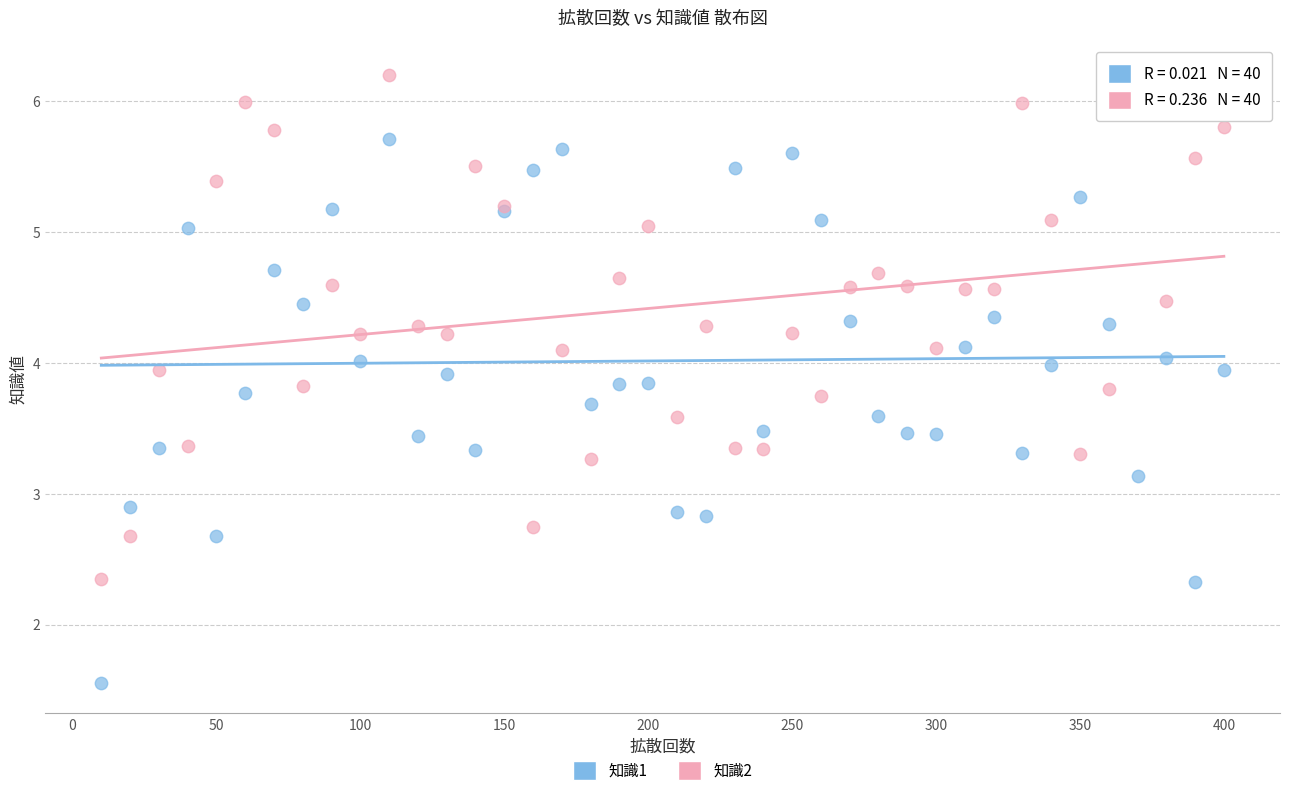

Which series reaches the minimum Y coordinate?

知識1